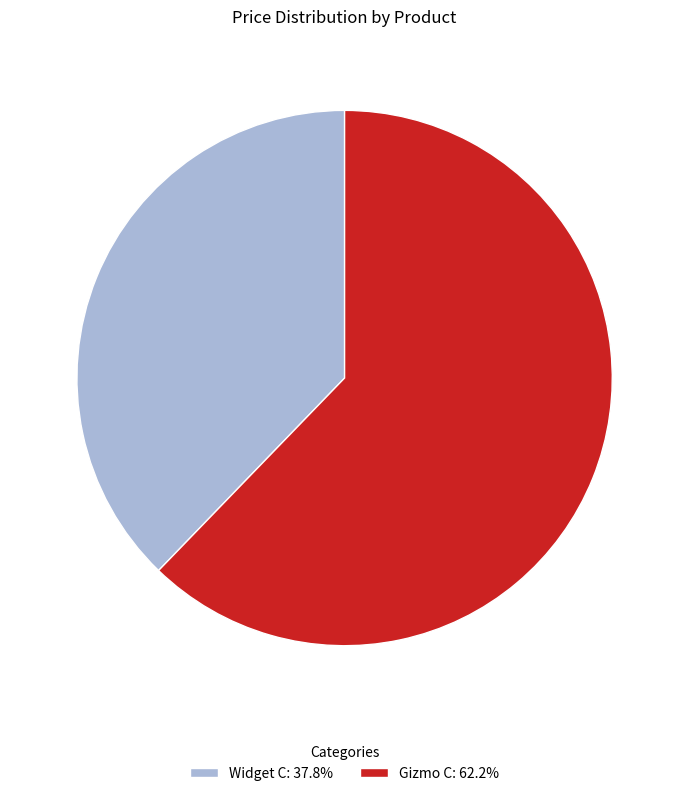

Combined, do Widget C: 37.8% and Gizmo C: 62.2% account for over 50%?

Yes